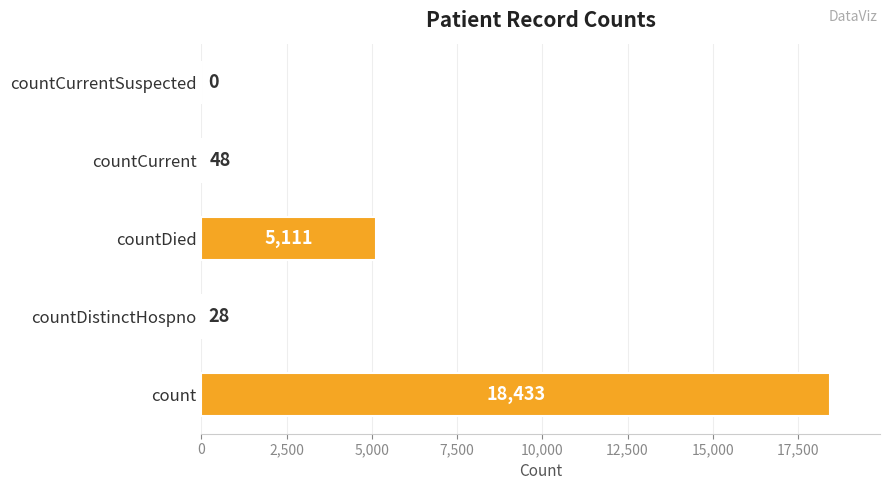

Reading top to bottom, transcribe all the data shown in this chart.

countCurrentSuspected=0	countCurrent=48	countDied=5111	countDistinctHospno=28	count=18433